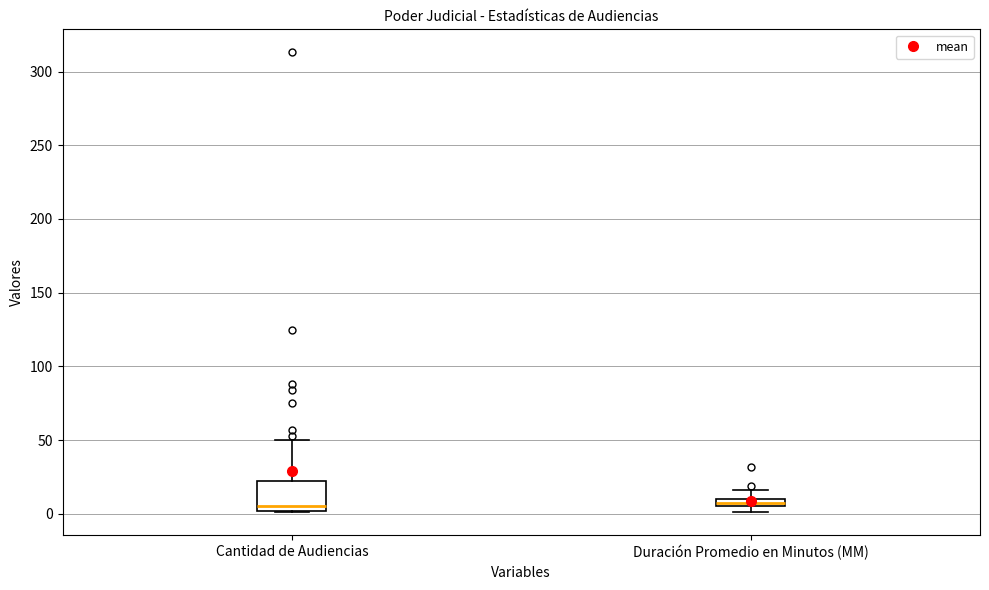

Comparing the boxes themselves (not the whiskers), which one is the tallest?

Cantidad de Audiencias